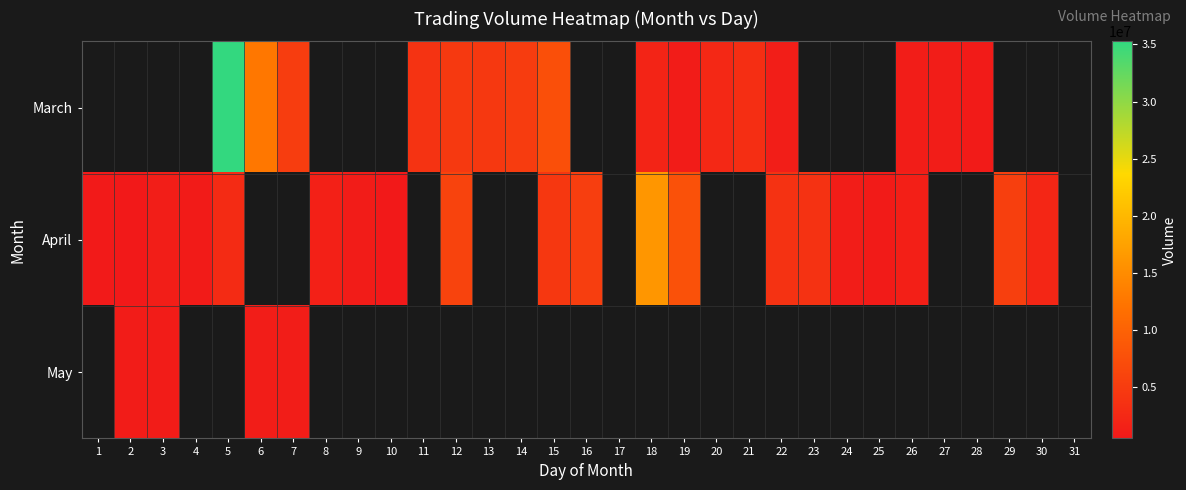

Which has a higher value, 24 or 11?

11